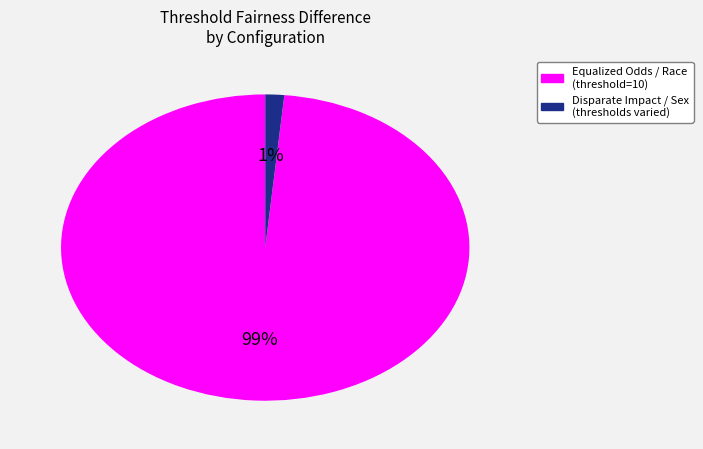

Is there any slice that represents more than half of the pie?

Yes